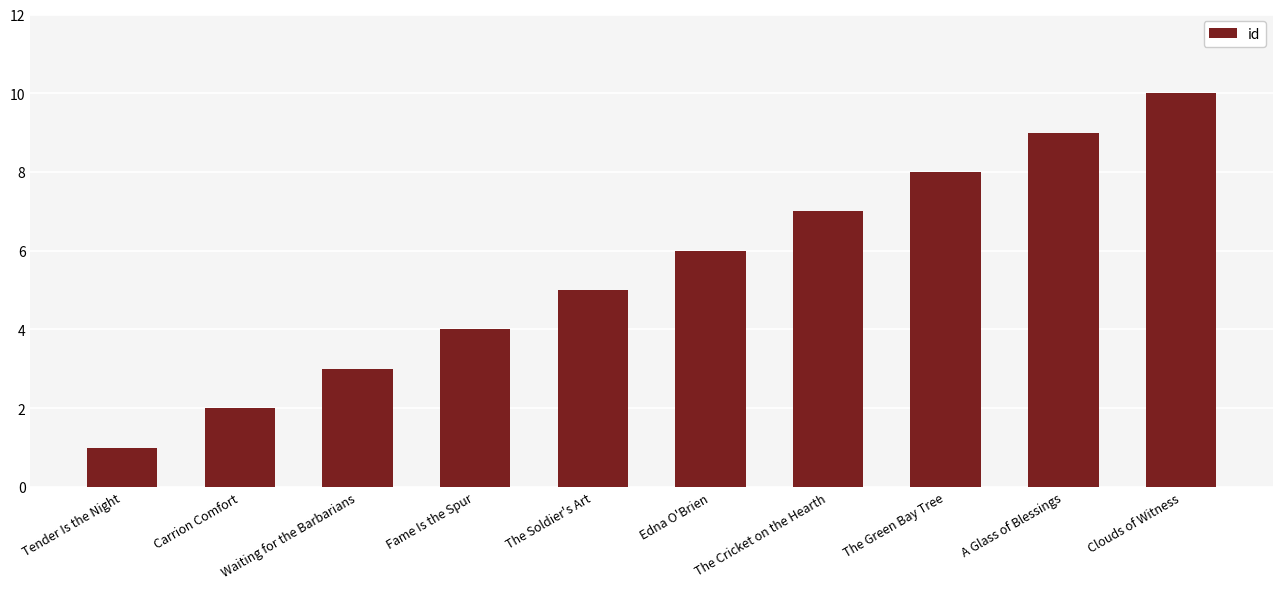

Reading left to right, transcribe all the data shown in this chart.

Tender Is the Night=1	Carrion Comfort=2	Waiting for the Barbarians=3	Fame Is the Spur=4	The Soldier's Art=5	Edna O'Brien=6	The Cricket on the Hearth=7	The Green Bay Tree=8	A Glass of Blessings=9	Clouds of Witness=10